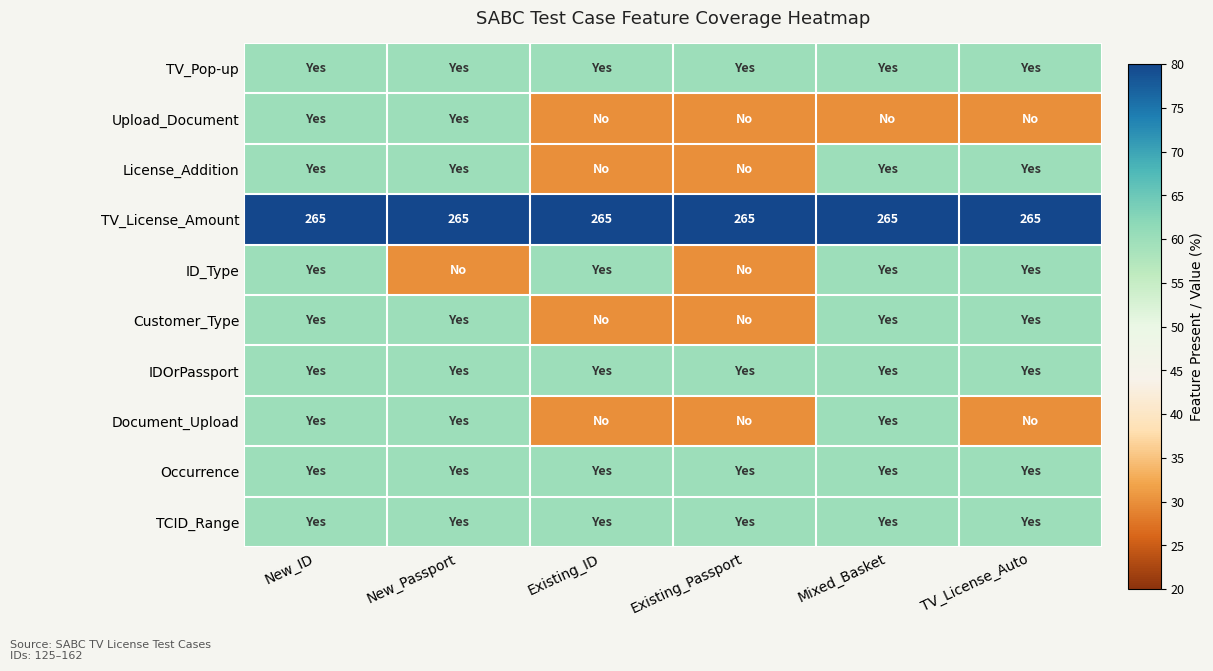

What is the sum of all TV_License_Amount values?

1590